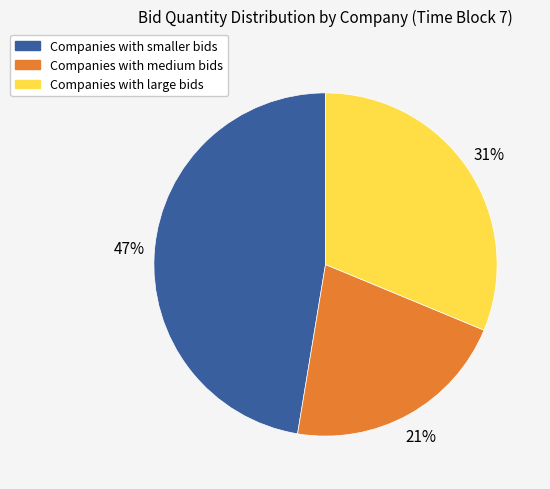

To the nearest percent, what is the average slice percentage?

33%